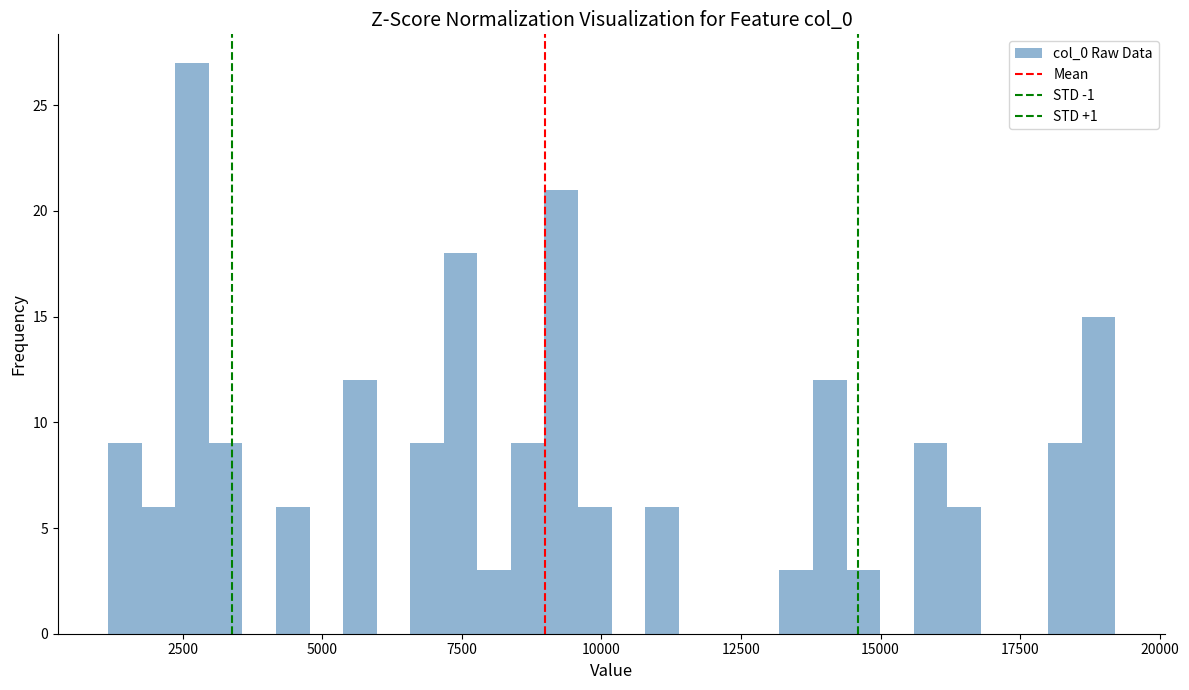

Around what value on the x-axis is the tallest bar? Give the approximate position of its centre, as read against the axis.

2500